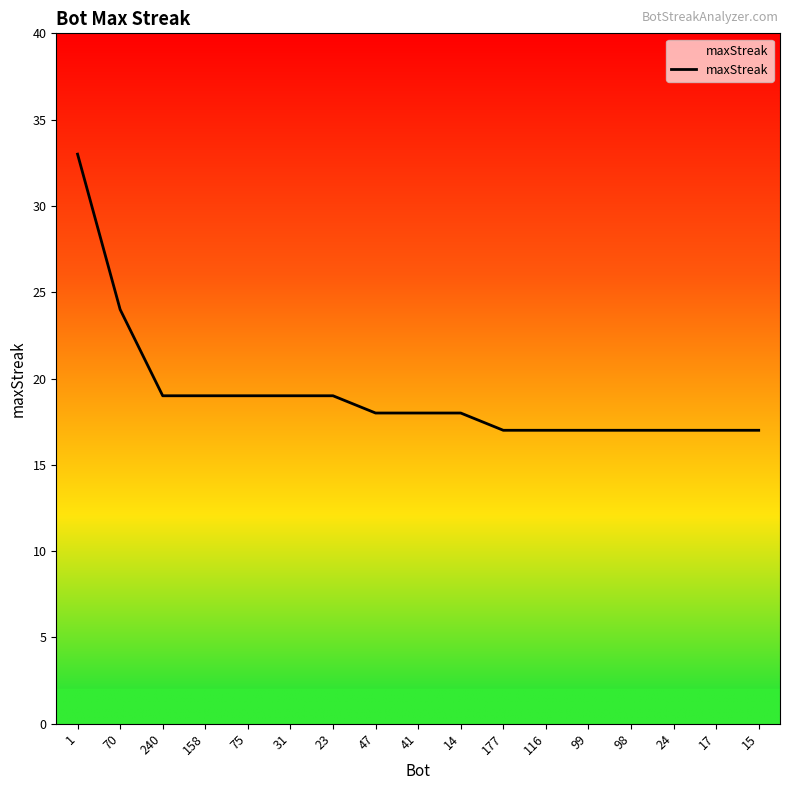

What is the difference between the maximum and minimum values?

16